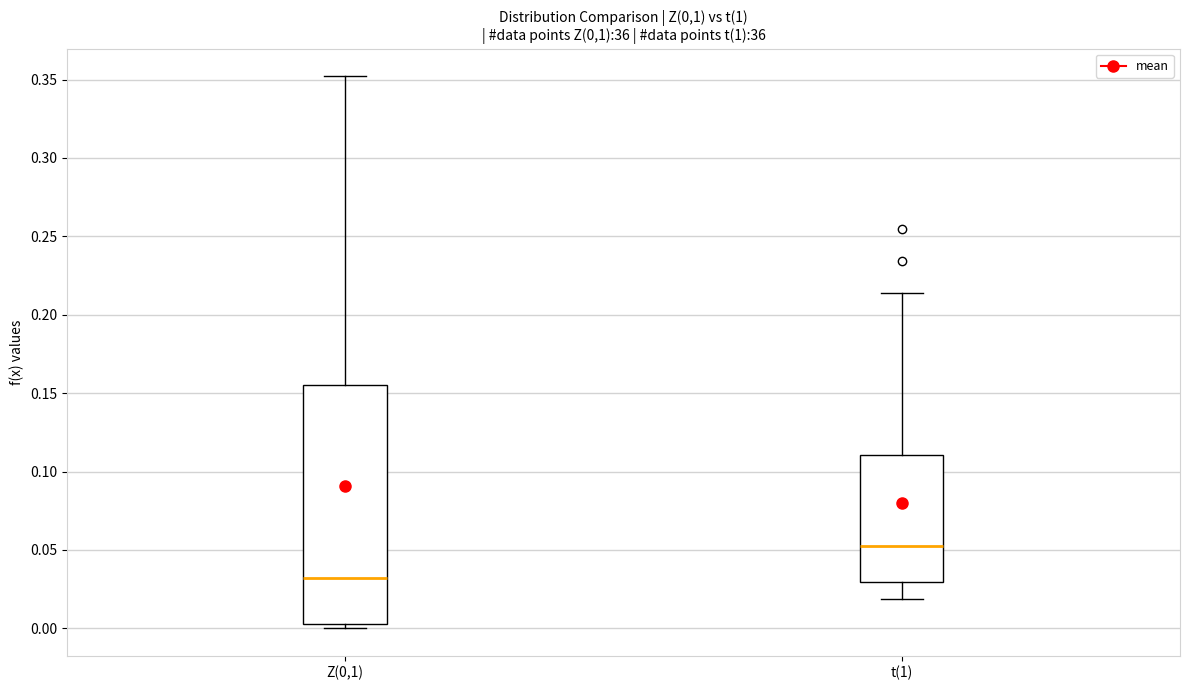

Reading left to right, read every box against the y-axis: the position of its median line, the range the box covers, and the ends of its whiskers. The values are not printed on the chart, so give them approximately, as read against the axis.

Z(0,1): median 0.030, box 0.005 to 0.155, whiskers 0.000 to 0.350
t(1): median 0.055, box 0.030 to 0.110, whiskers 0.020 to 0.215